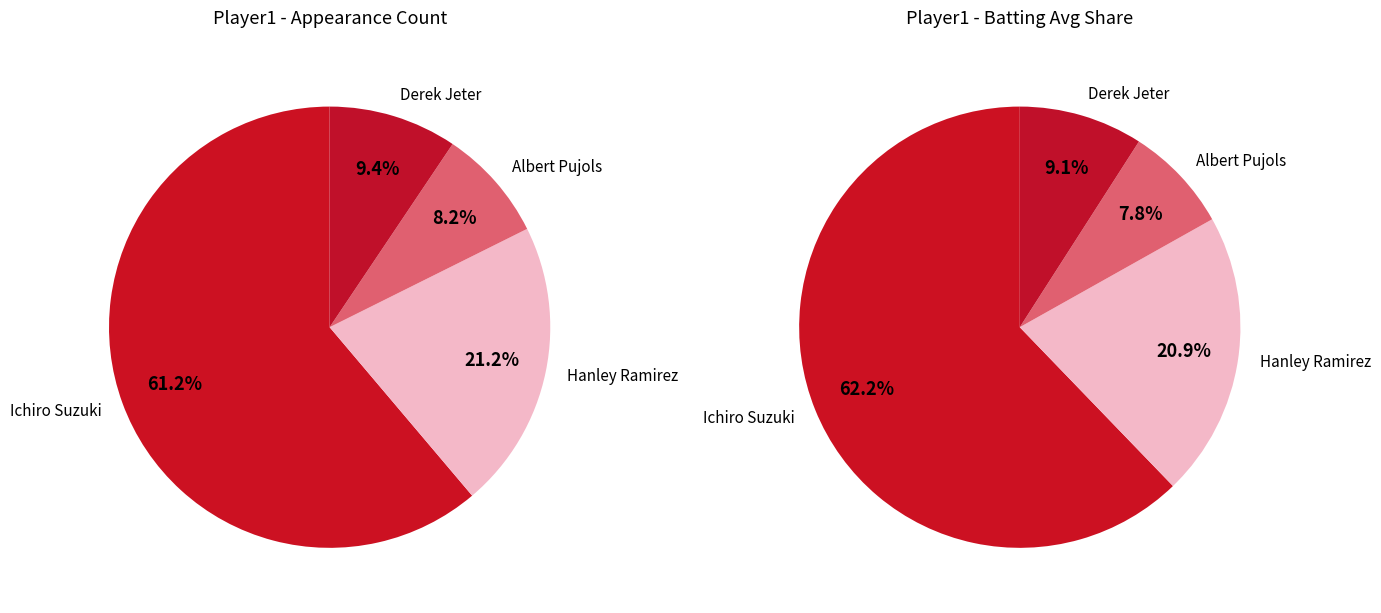

Rank the categories by value from lowest to highest.

Albert Pujols, Derek Jeter, Hanley Ramirez, Ichiro Suzuki